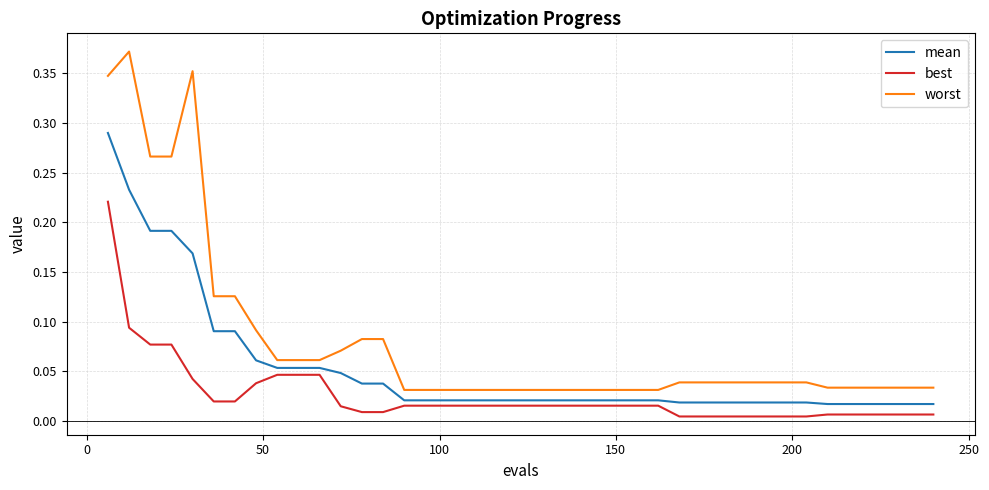

True or false: best and mean intersect in this chart.

False